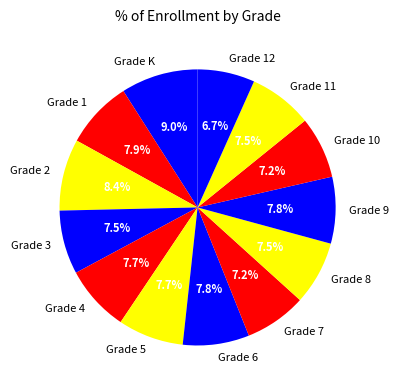

Is it true that Grade 11 is 13% of the pie?

False